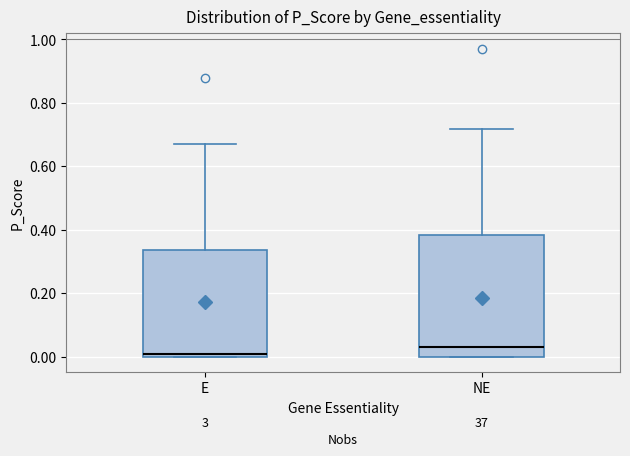

Reading left to right, read every box against the y-axis: the position of its median line, the range the box covers, and the ends of its whiskers. The values are not printed on the chart, so give them approximately, as read against the axis.

E: median 0.00 (just above the box's lower edge), box 0.00 to 0.34, whiskers 0.00 to 0.68
NE: median 0.02, box 0.00 to 0.38, whiskers 0.00 to 0.72